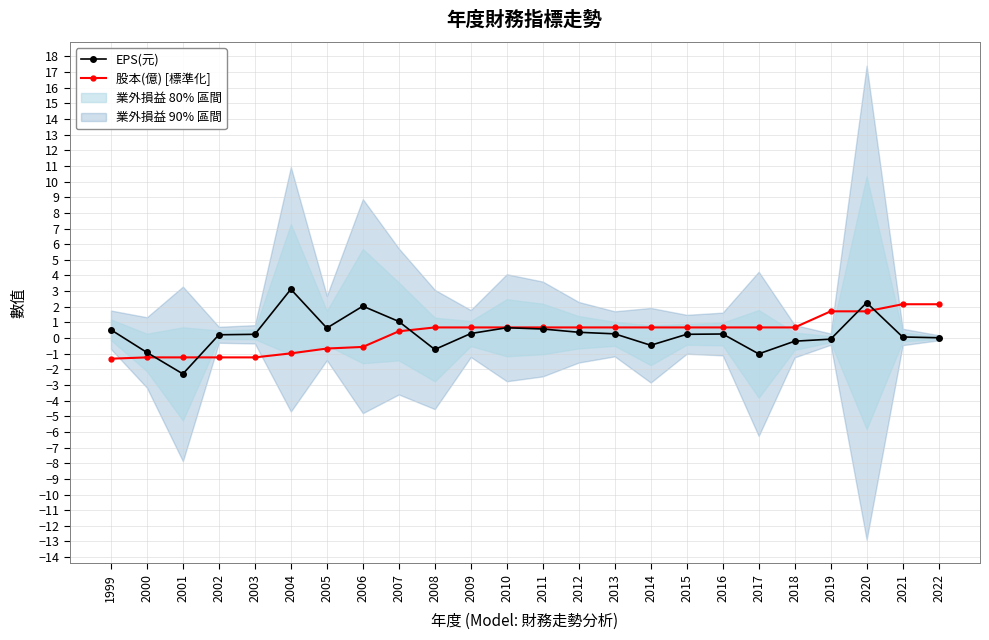

Does the chart have visible grid lines?

Yes